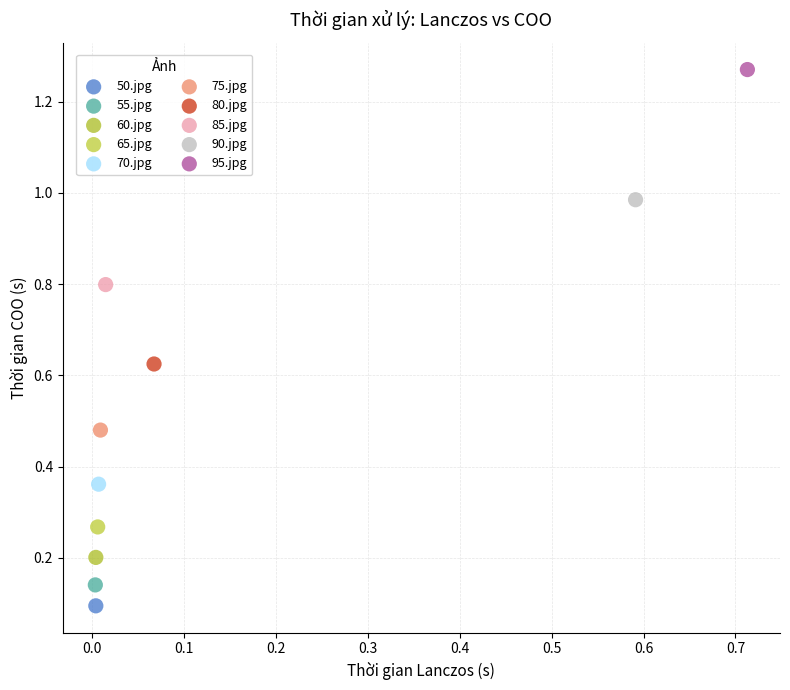

Which series reaches the minimum Y coordinate?

50.jpg